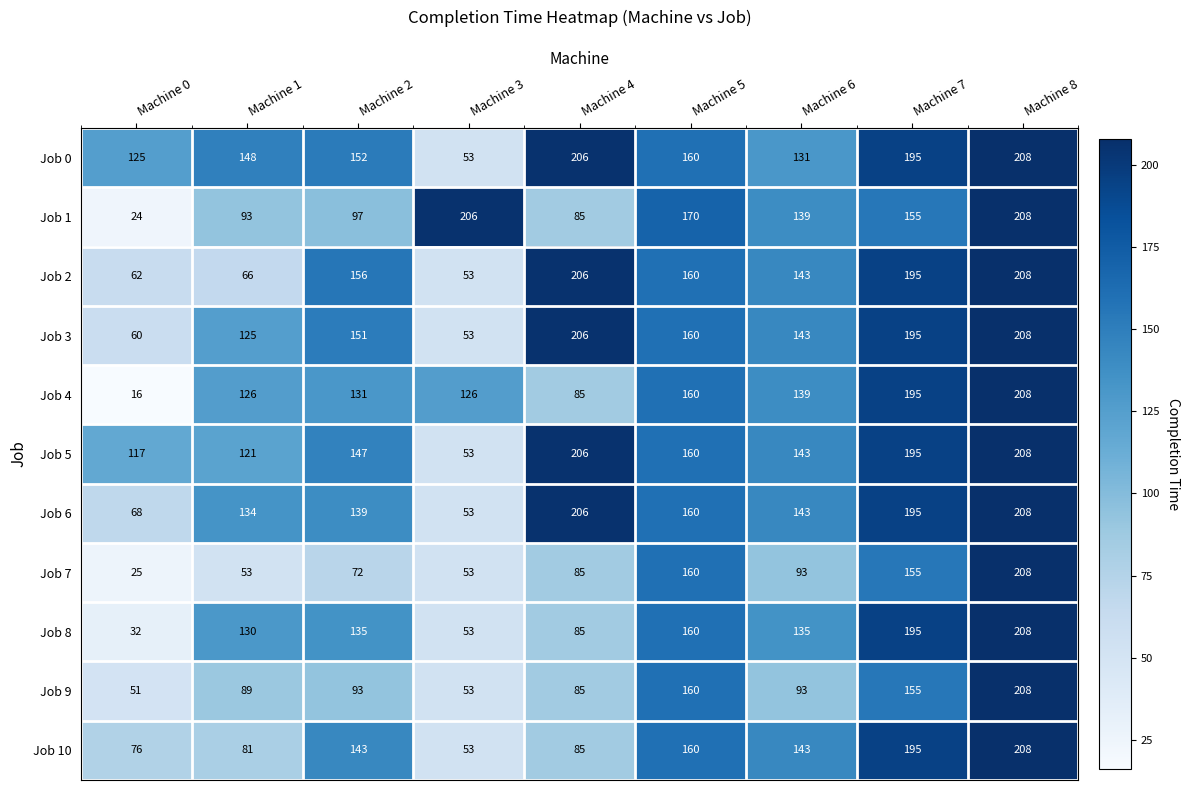

What is the maximum value shown in the chart?

208